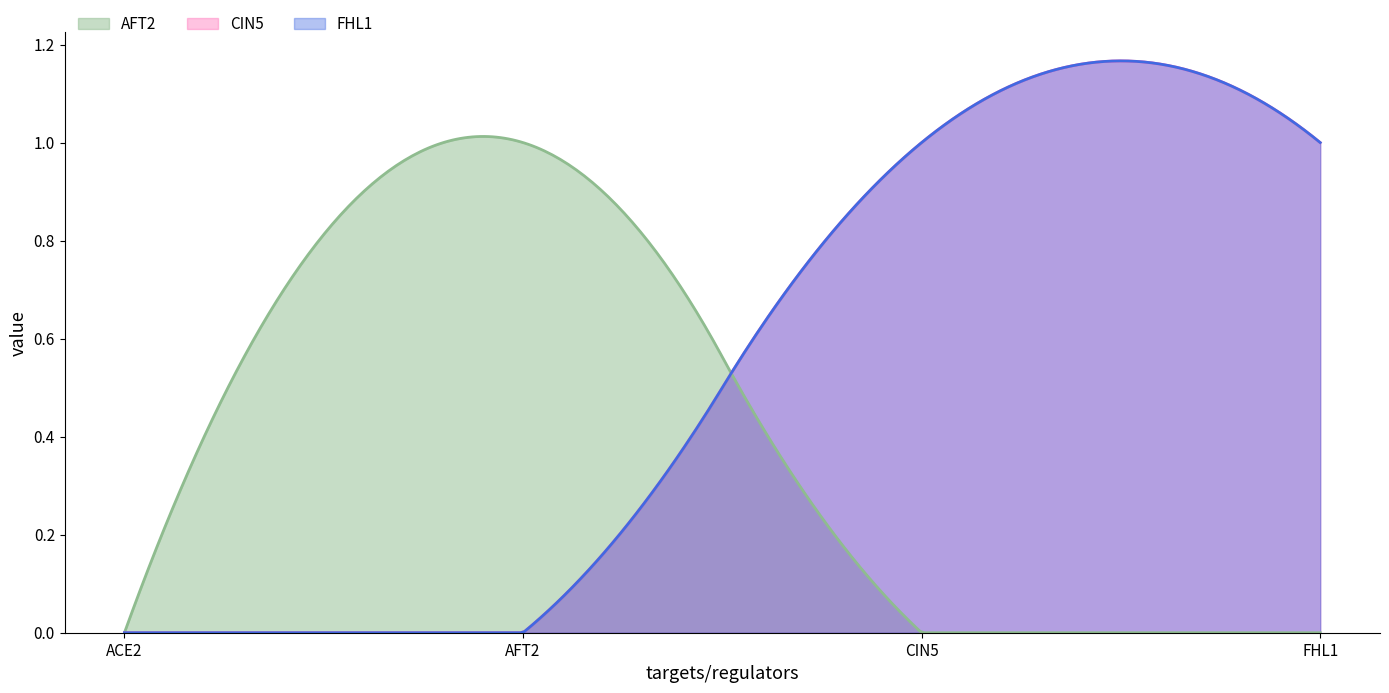

At which category is the sum across all series the highest?

CIN5